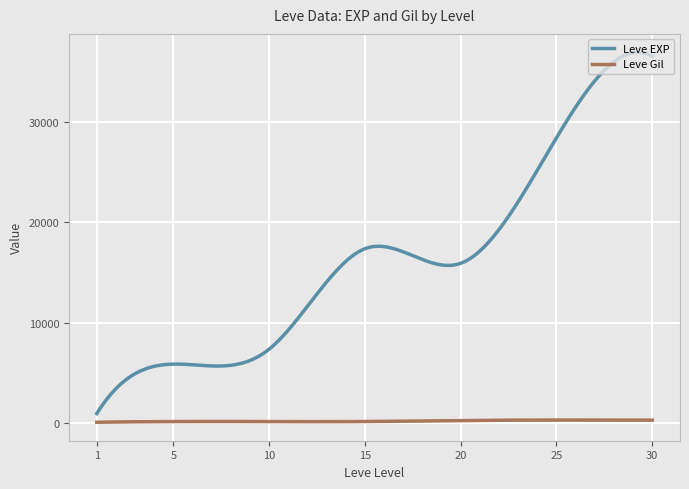

Which series has the largest total across all categories?

Leve EXP